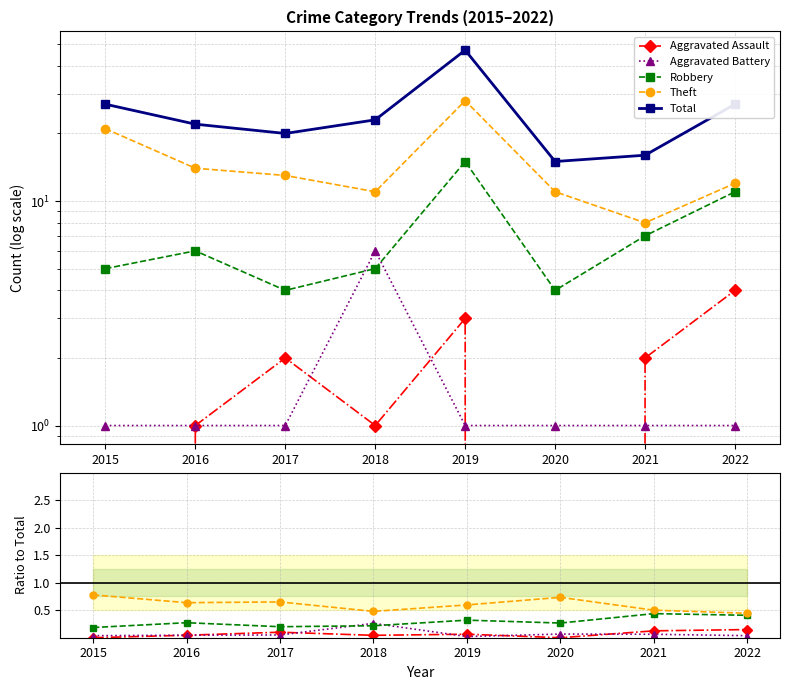

What is the difference between the highest and lowest values at 2016?

22.0